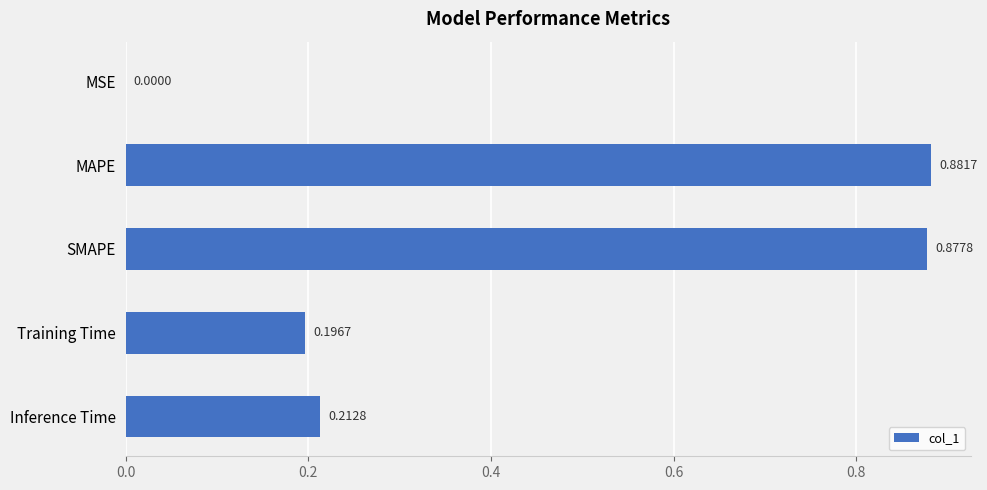

Between Training Time and MAPE, which is larger?

MAPE